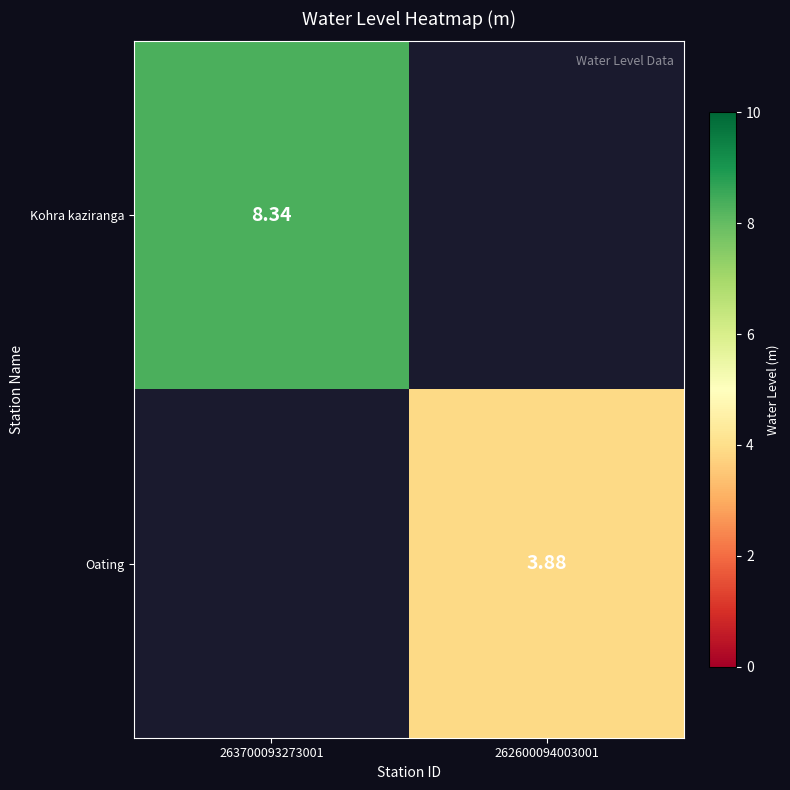

At which label is Kohra kaziranga closest to 8?

263700093273001